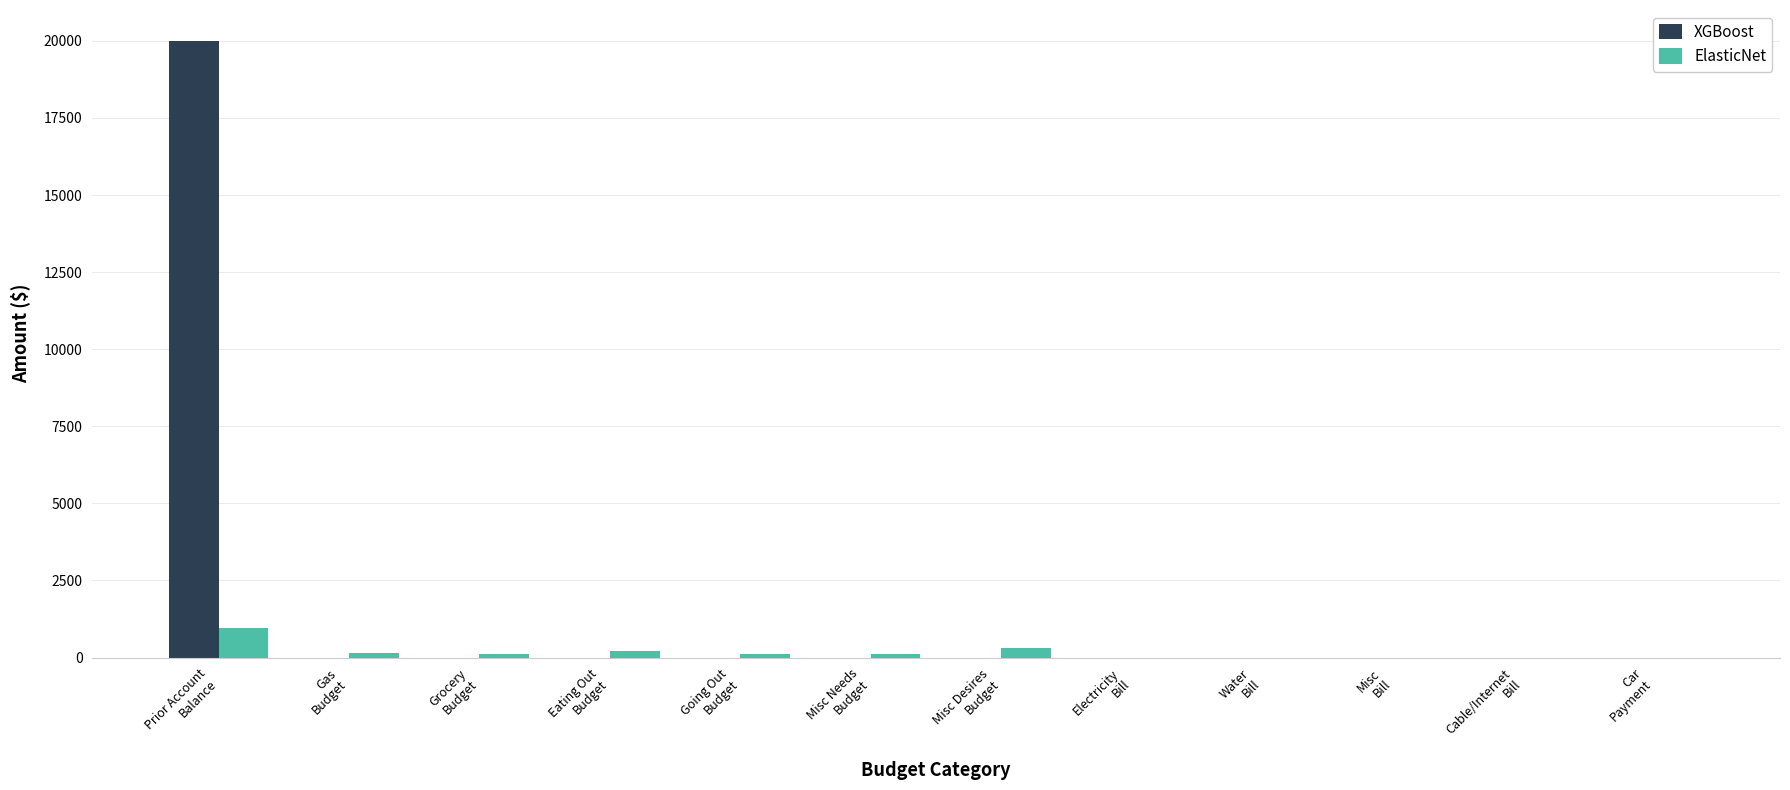

What is the sum of the XGBoost values at Misc
Bill and Prior Account
Balance?

20000